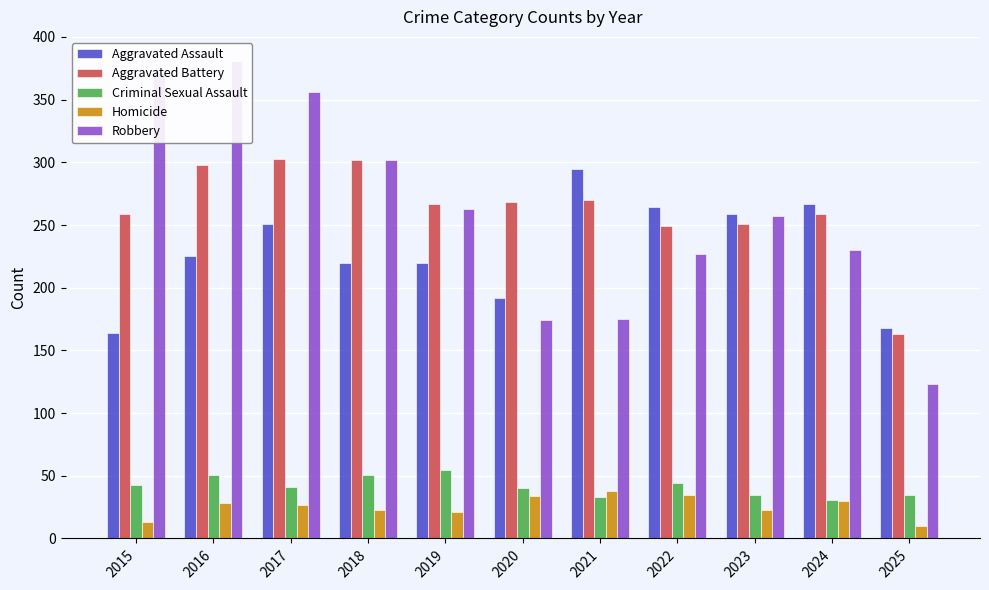

Is the value of Homicide at 2021 greater than the value of Aggravated Assault at 2018?

No